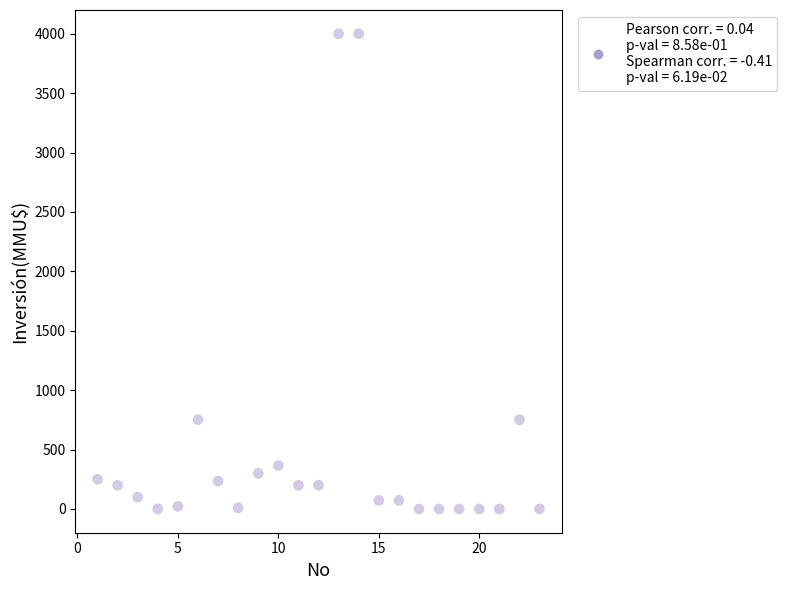

What is the range of X values (max minus min)?

22